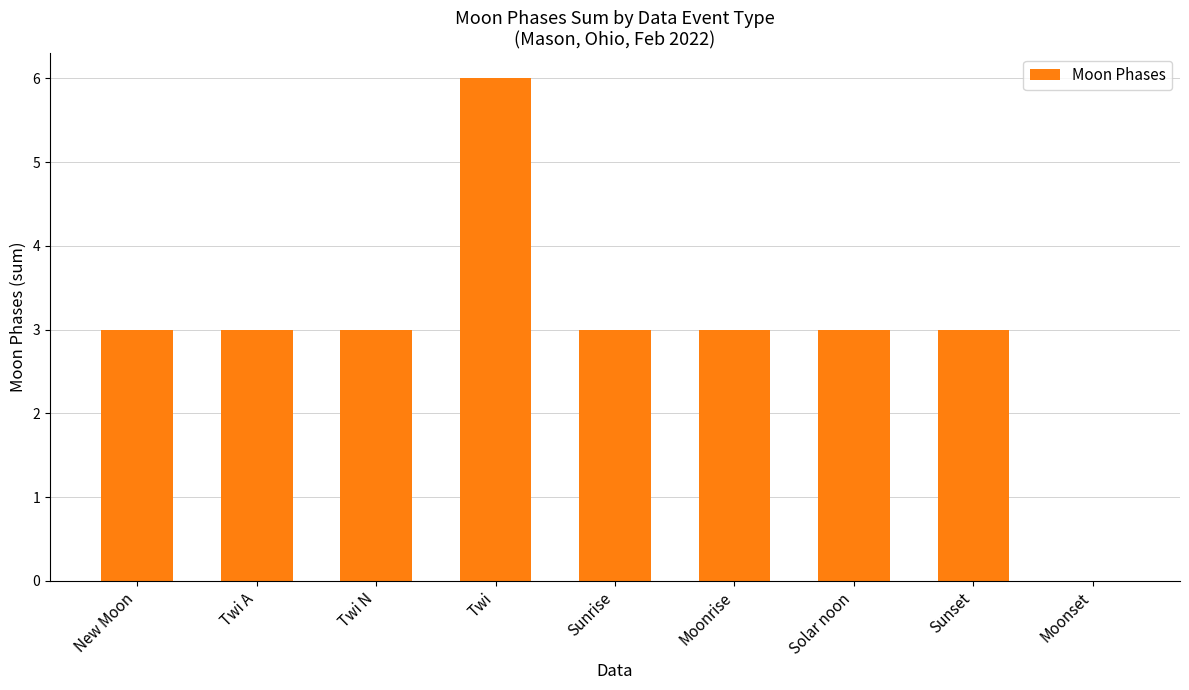

How many values are above zero?

8